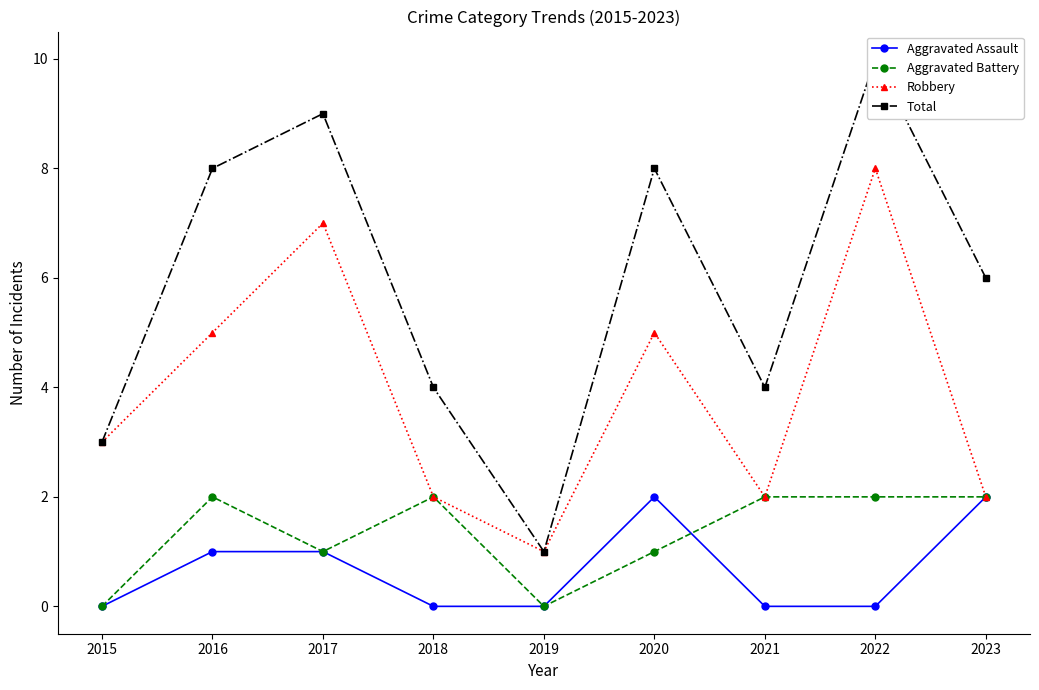

True or false: Robbery and Total intersect in this chart.

False